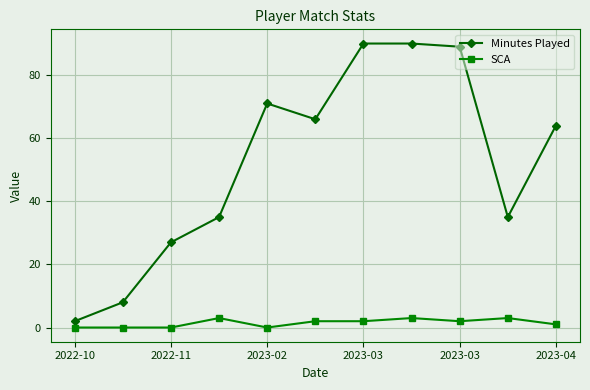

List the series in order of their peak value, highest first.

Minutes Played, SCA